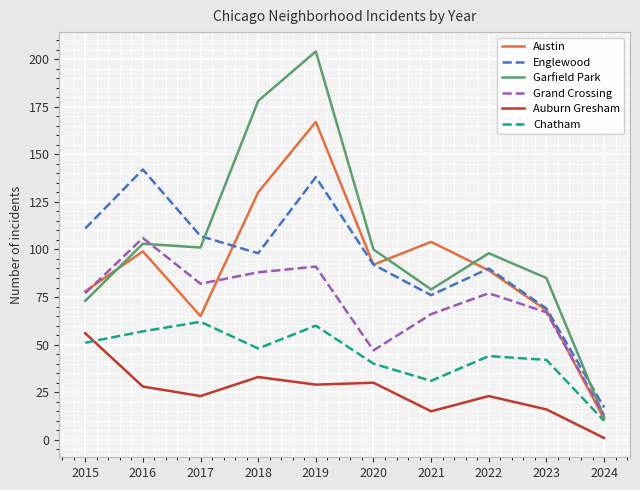

Reading left to right, transcribe all the data shown in this chart.

Austin: 78	99	65	130	167	92	104	89	68	11
Englewood: 111	142	107	98	138	92	76	90	69	17
Garfield Park: 73	103	101	178	204	100	79	98	85	12
Grand Crossing: 77	106	82	88	91	47	66	77	67	13
Auburn Gresham: 56	28	23	33	29	30	15	23	16	1
Chatham: 51	57	62	48	60	40	31	44	42	10